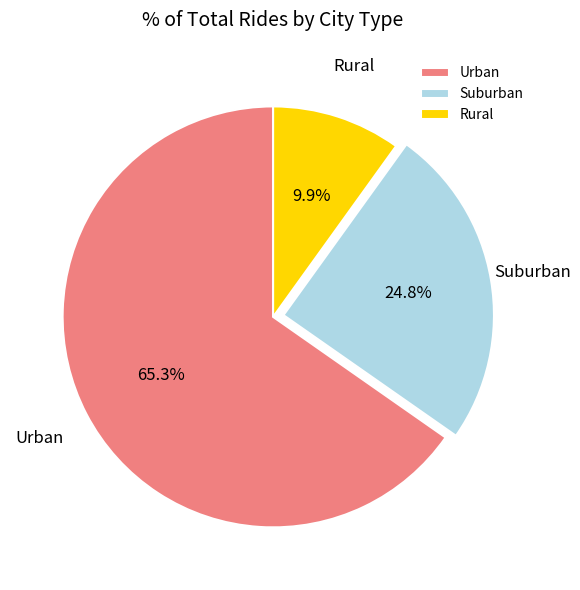

How many slices are in this pie chart?

3